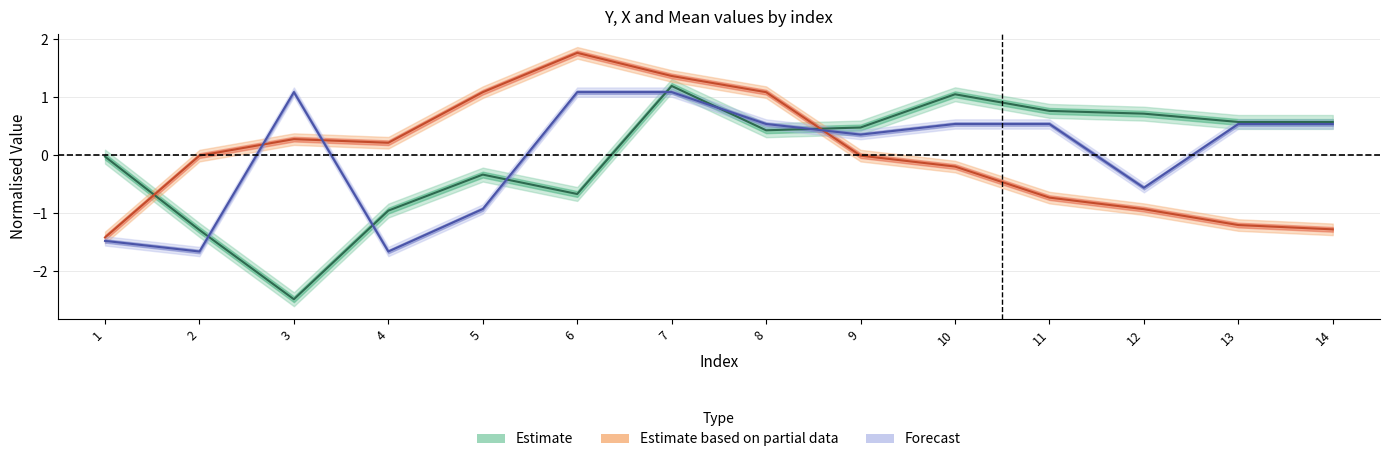

Reading right to left, transcribe all the data shown in this chart.

Y: 14=0.6	13=0.6	12=0.7	11=0.8	10=1.0	9=0.5	8=0.4	7=1.2	6=-0.7	5=-0.3	4=-1.0	3=-2.5	2=-1.3	1=-0.0
Mean: 14=0.5	13=0.5	12=-0.6	11=0.5	10=0.5	9=0.4	8=0.5	7=1.1	6=1.1	5=-0.9	4=-1.7	3=1.1	2=-1.7	1=-1.5
X: 14=-1.3	13=-1.2	12=-0.9	11=-0.7	10=-0.2	9=-0.0	8=1.1	7=1.4	6=1.8	5=1.1	4=0.2	3=0.3	2=-0.0	1=-1.4